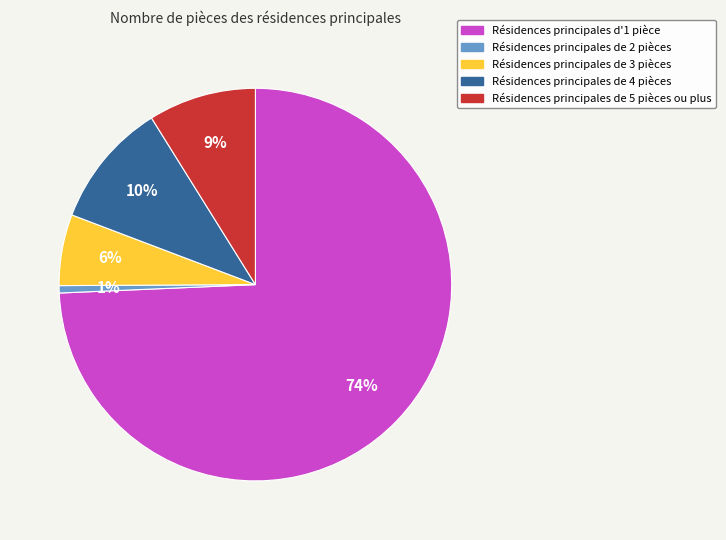

To the nearest percent, what is the average slice percentage?

20%